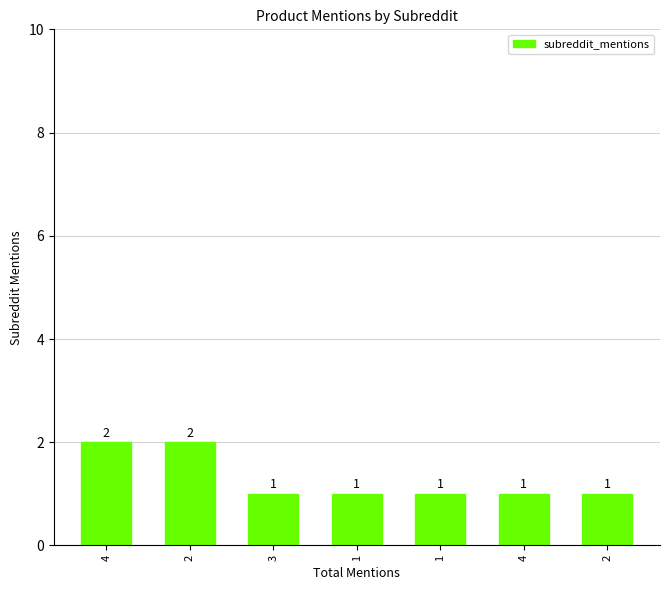

How many bars are there in total?

7